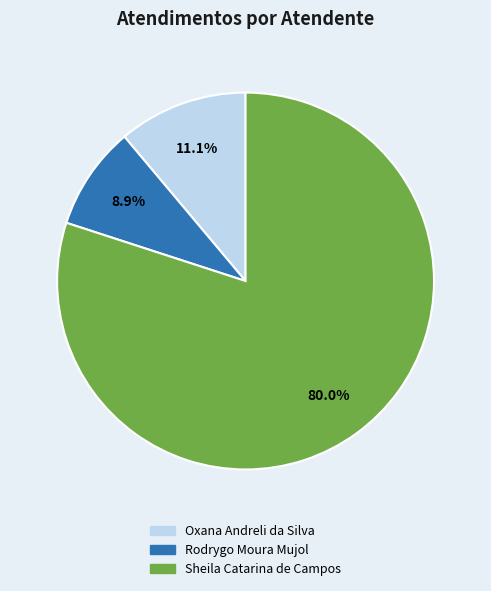

Which has a higher value, Rodrygo Moura Mujol or Oxana Andreli da Silva?

Oxana Andreli da Silva